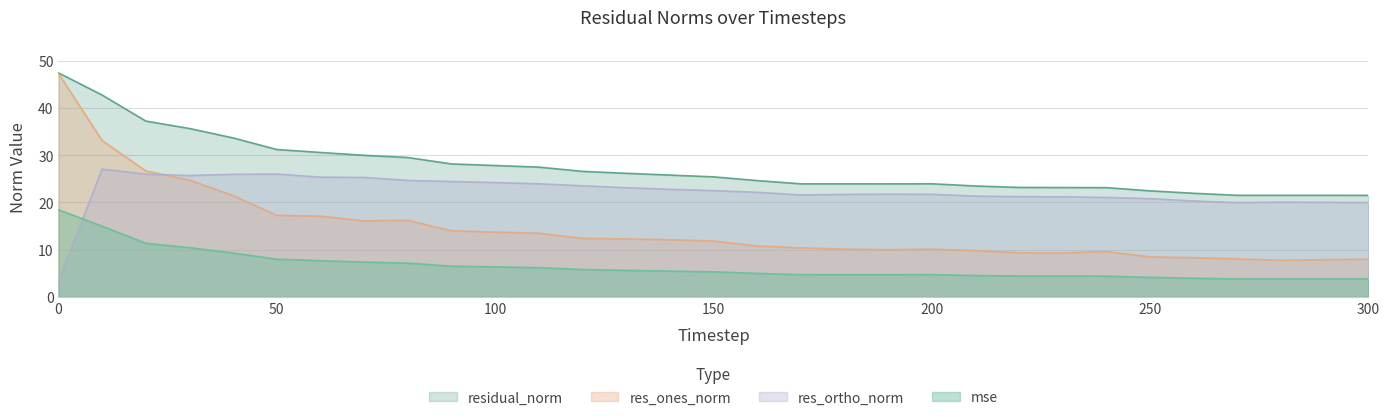

The mse series shows 7.5 at 200. True or false?

False